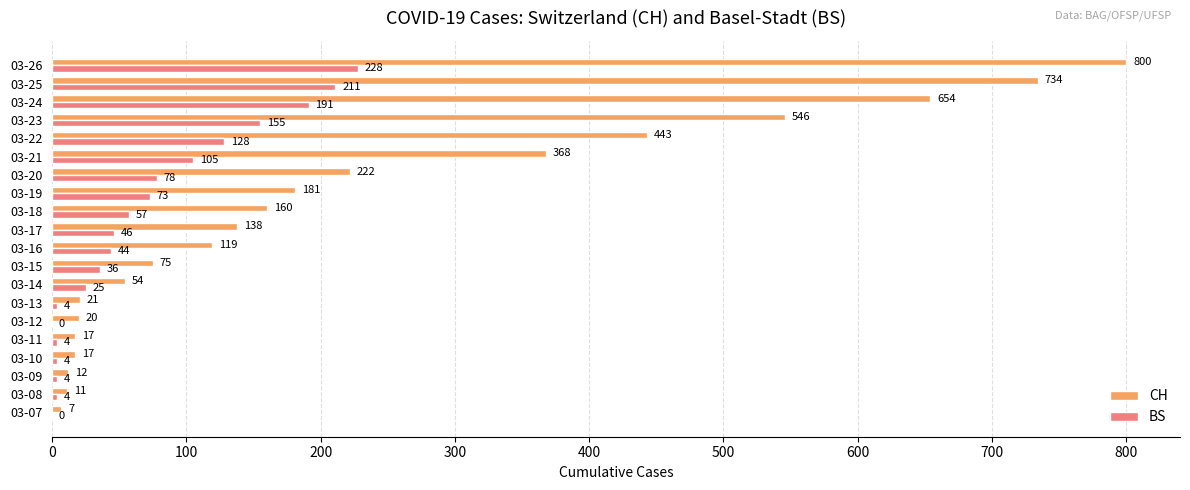

What is the approximate value of BS at 03-24, to the nearest 5?

190